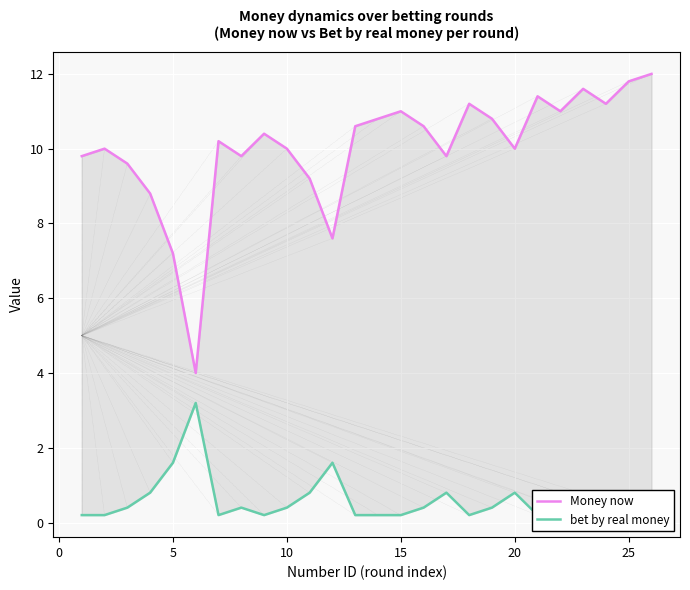

What is the average value of the bet by real money series?

0.6